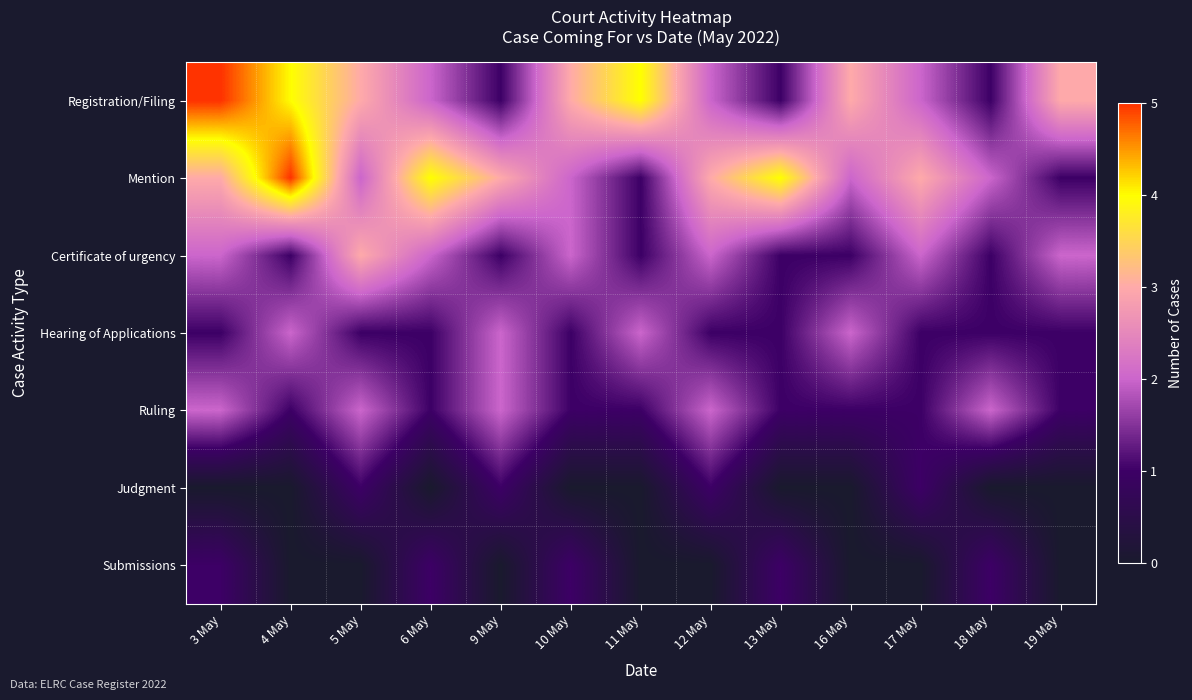

Between 9 May and 12 May, which series saw the biggest shift?

Registration/Filing